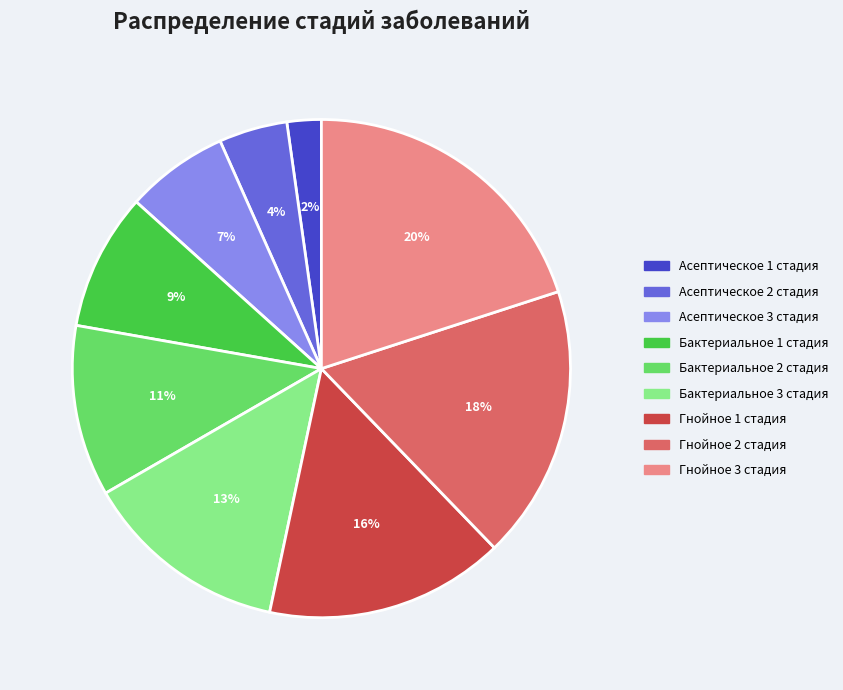

How many slices are in this pie chart?

9